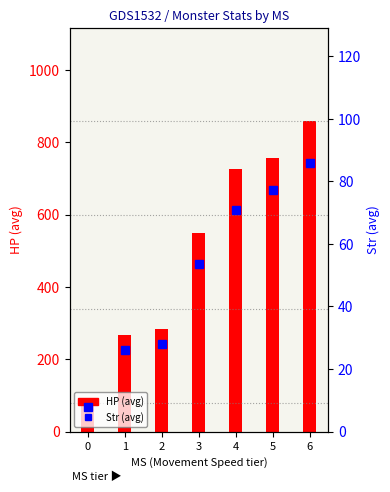

Does the chart contain stacked bars?

No